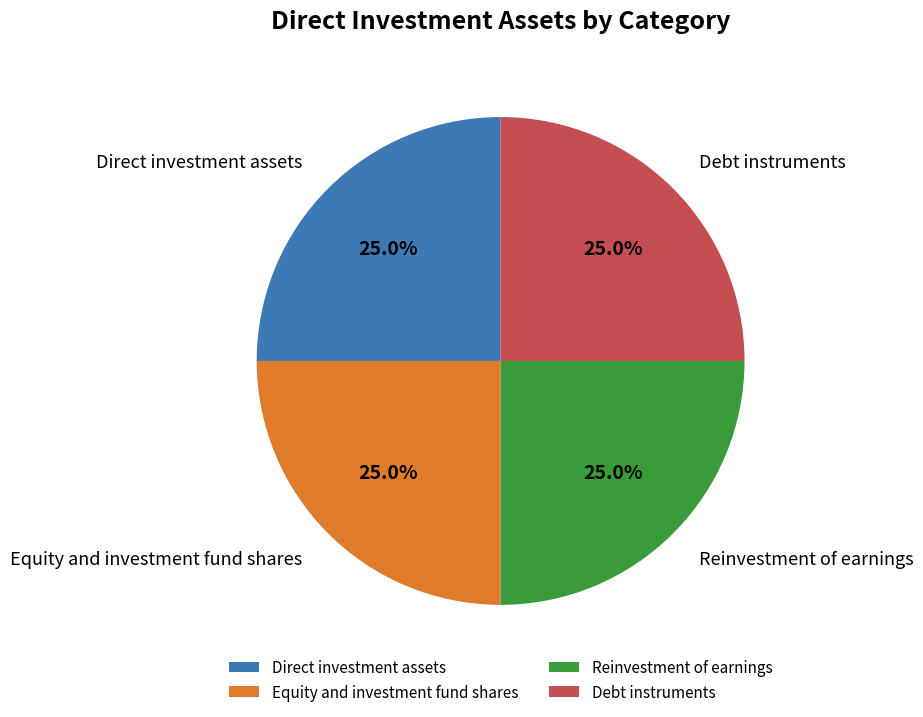

Does any single category account for the majority?

No